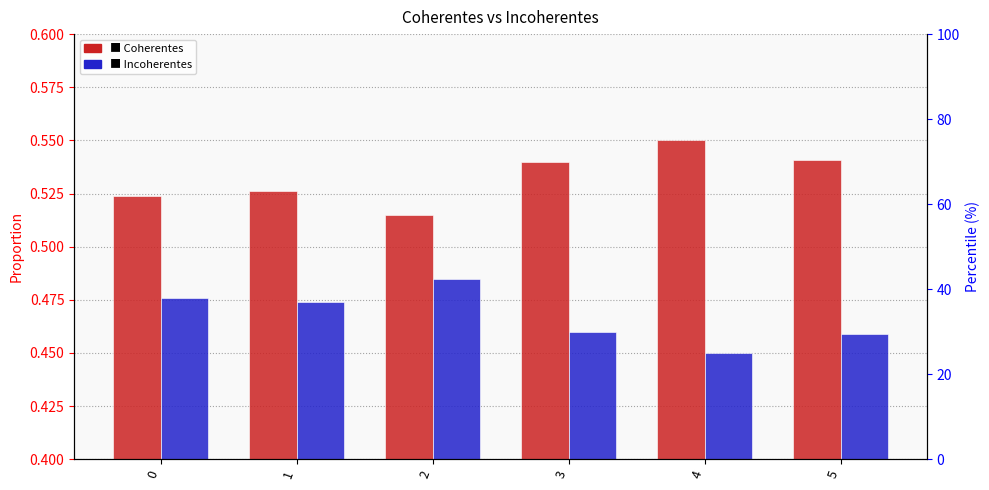

What is the greatest value displayed?

0.6